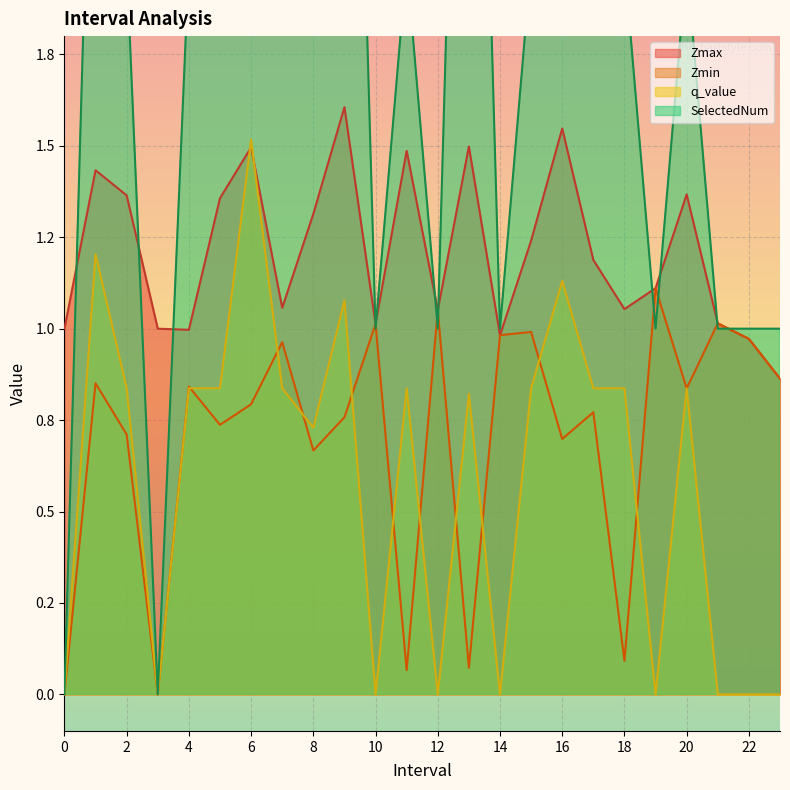

What is the label of the 2nd point from the right?

22.0